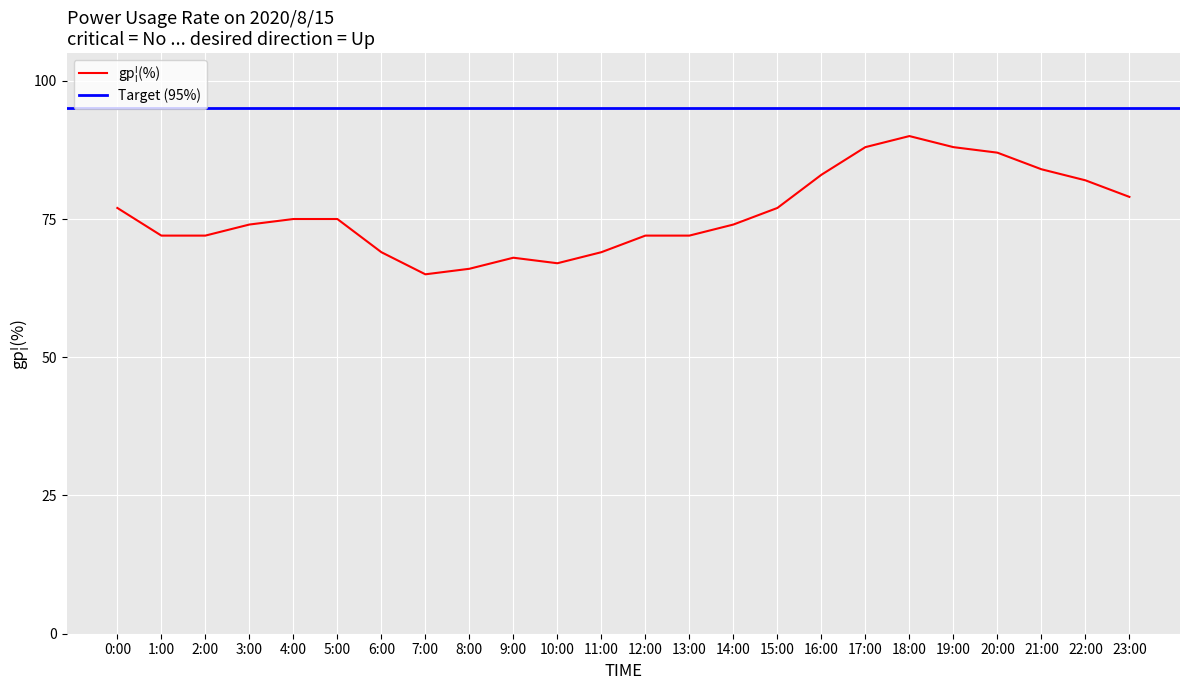

Where does the data first go above 75?

0:00